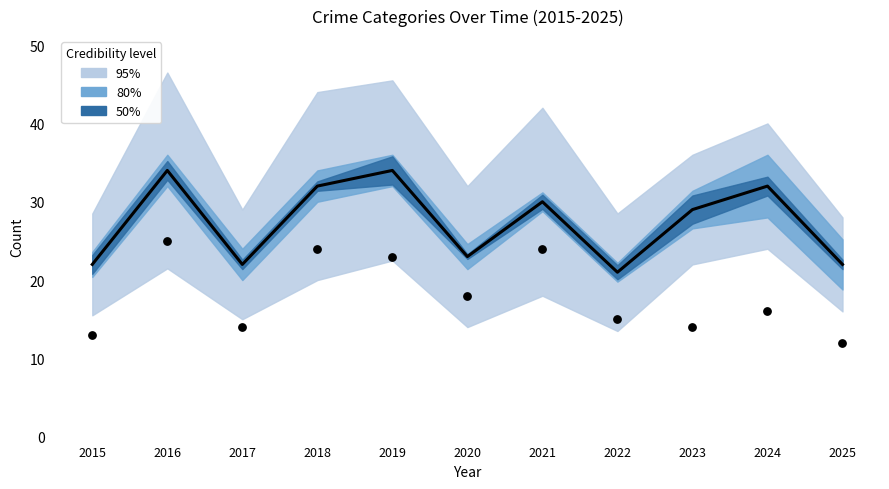

Is the value of Robbery at 2019 greater than the value of Total at 2022?

Yes